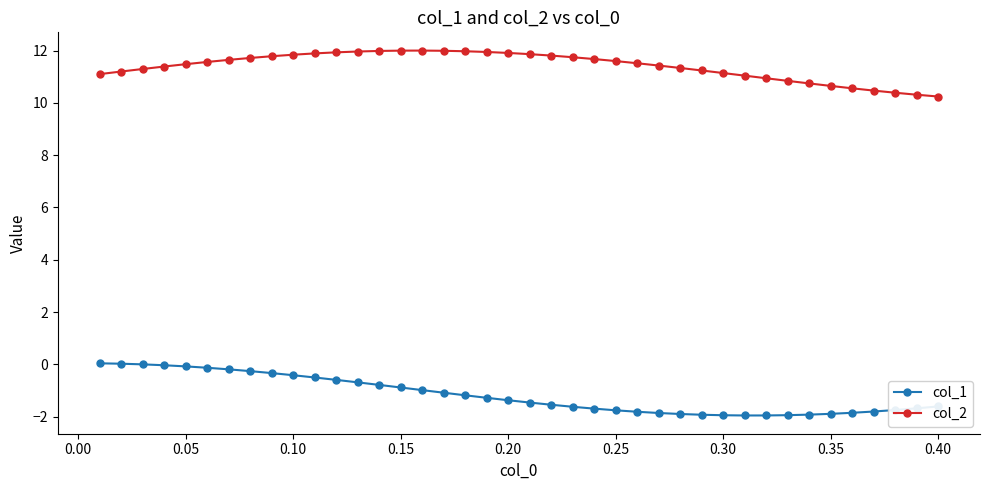

True or false: col_2 and col_1 intersect in this chart.

False